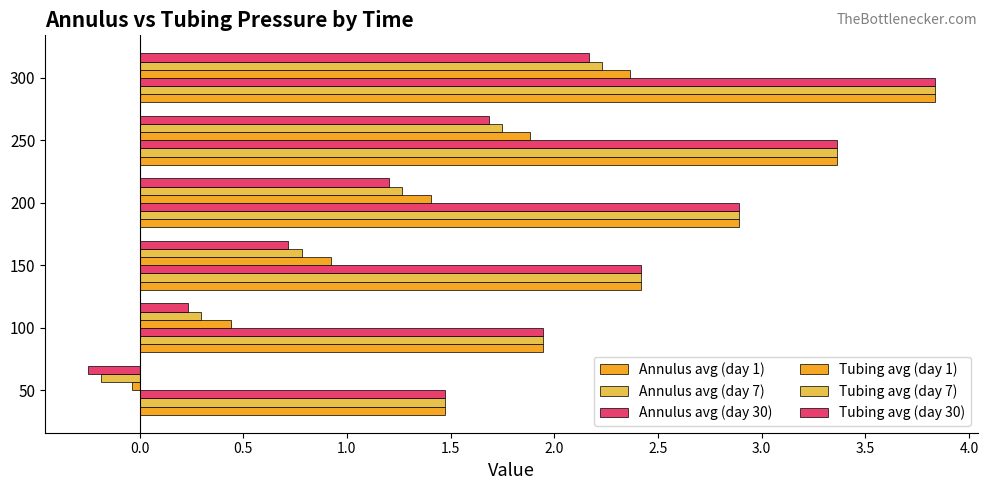

What position from the right is 0.0?

5